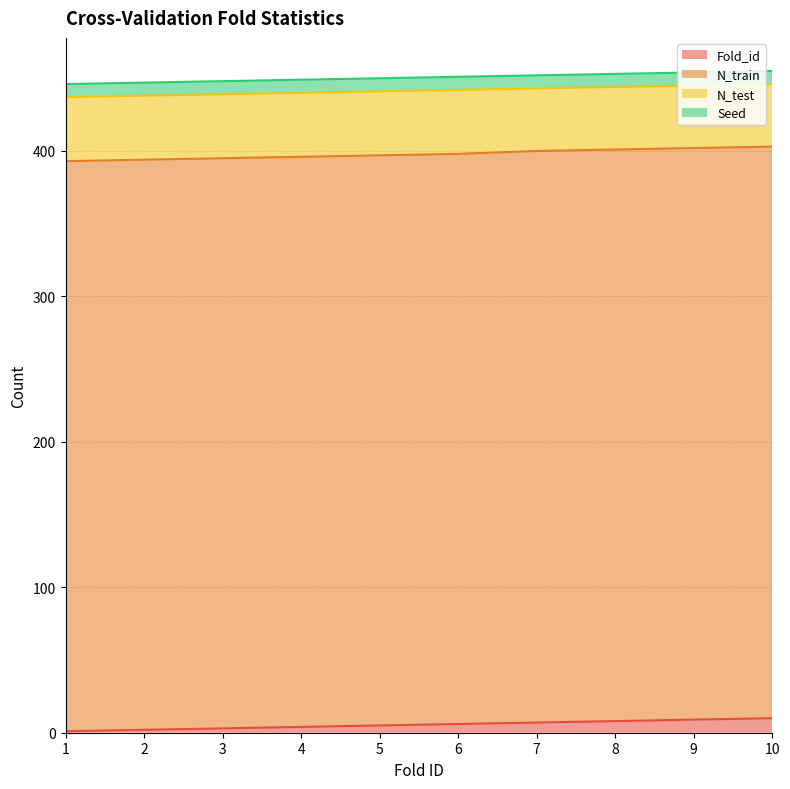

Is it true that Seed equals 9 at 10?

True